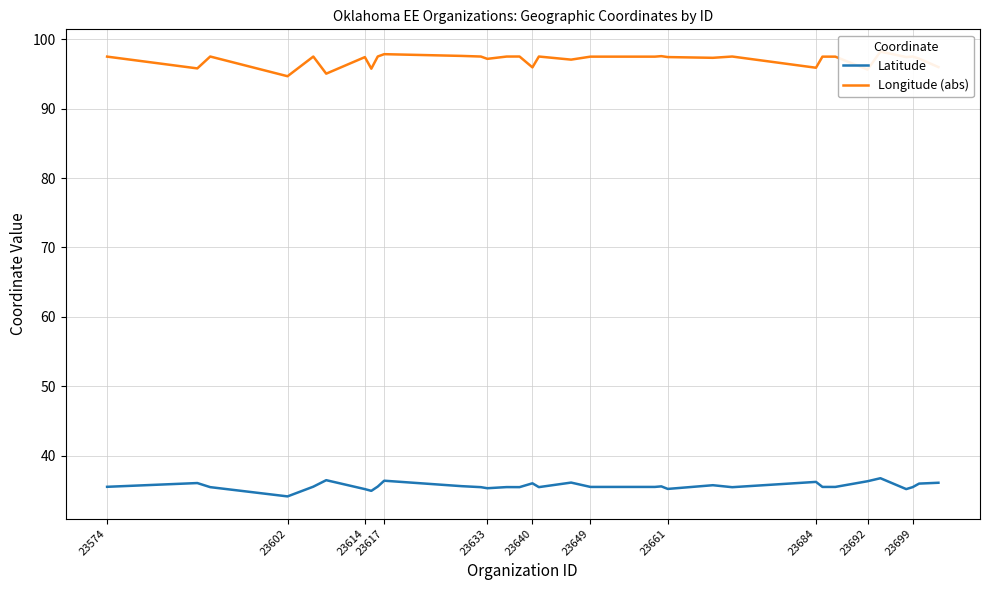

Which series has the largest total across all categories?

Longitude (abs)